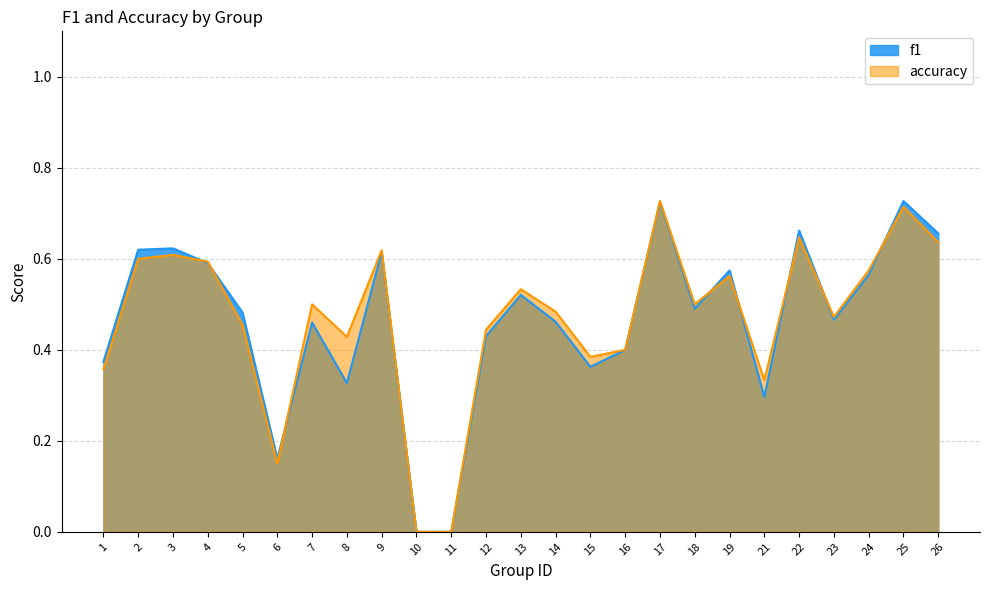

Which series has the largest range (max minus min)?

accuracy